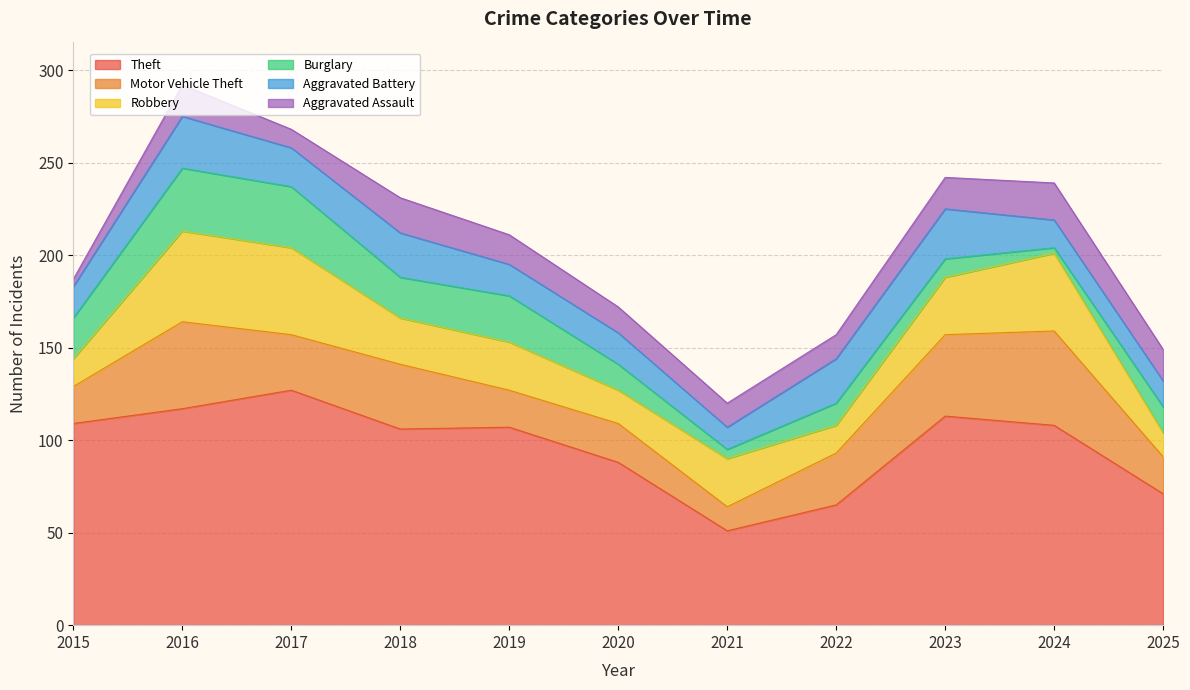

At 2023, list the series in order from largest to smallest.

Theft, Motor Vehicle Theft, Robbery, Aggravated Battery, Aggravated Assault, Burglary